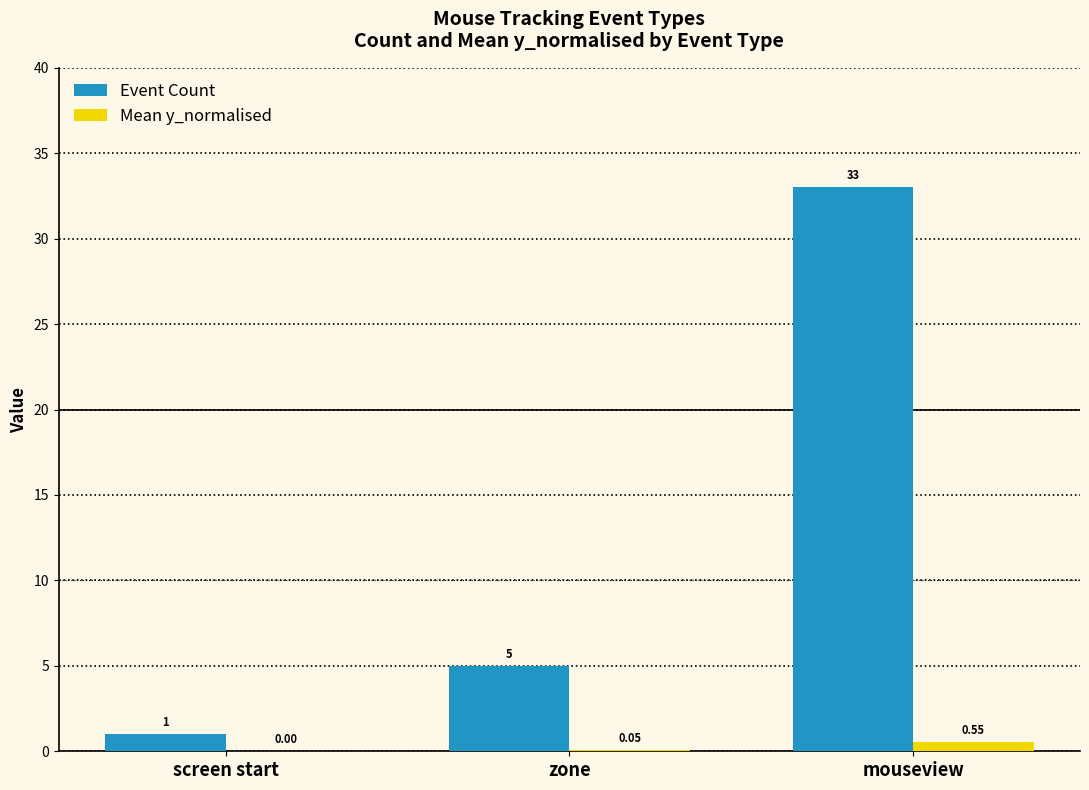

Which series has the widest spread of values?

Event Count